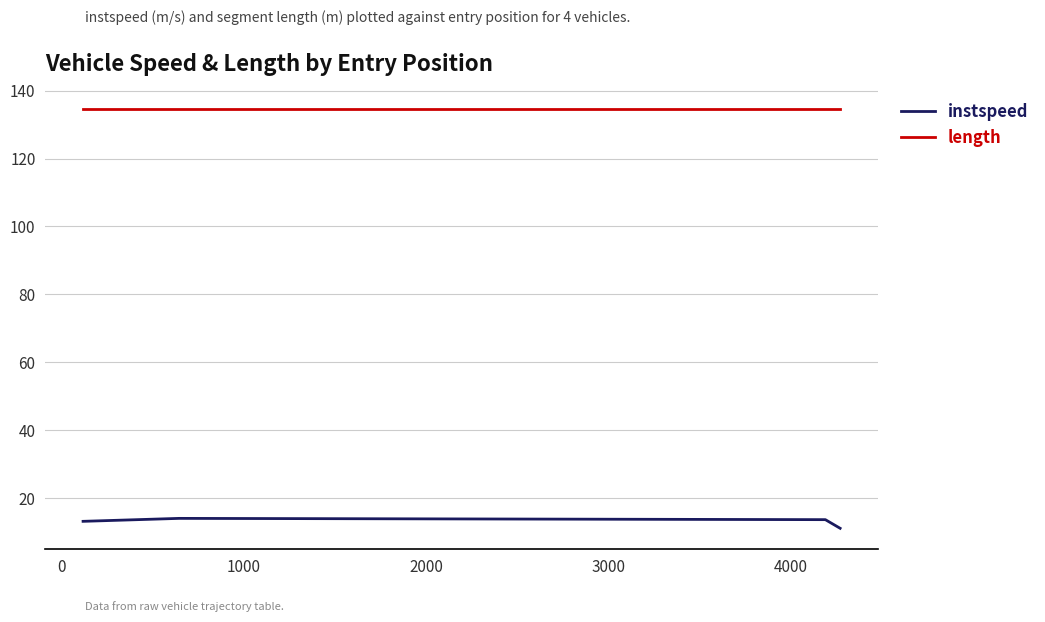

What is the lowest value of the instspeed series?

11.2